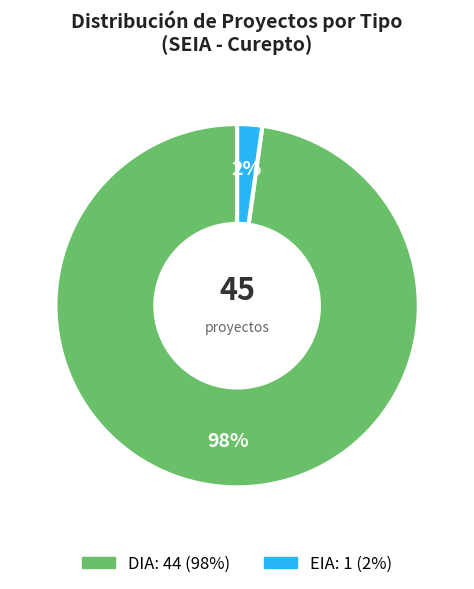

True or false: EIA accounts for 2% of the total.

True